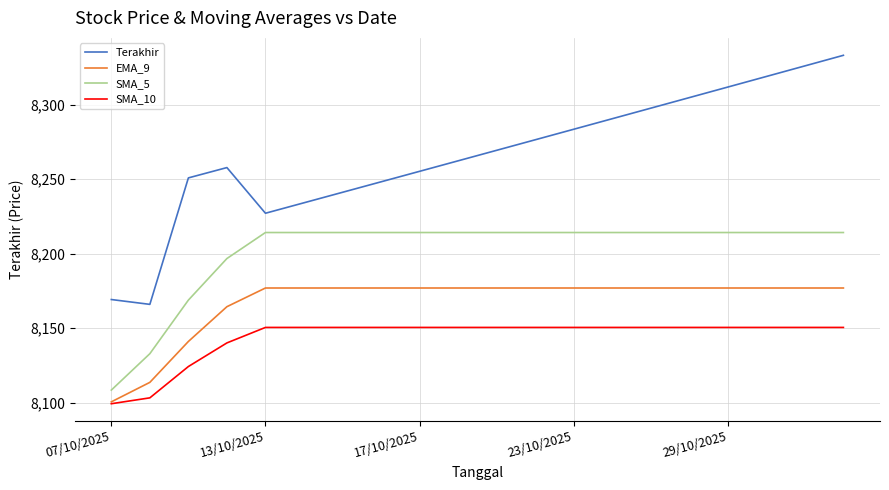

List the series in order of their overall mean, lowest first.

SMA_10, EMA_9, SMA_5, Terakhir